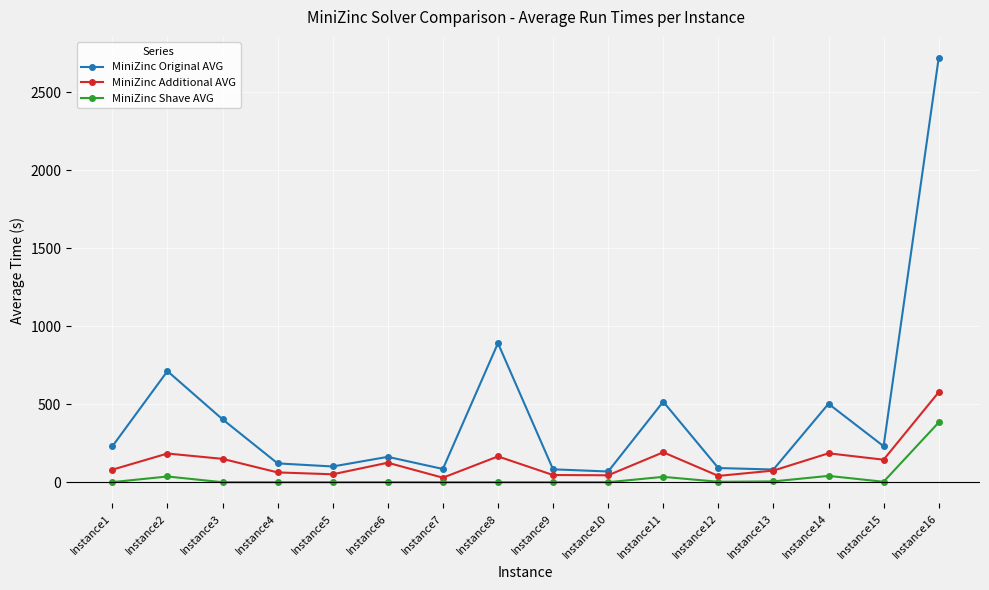

What is the average value of the MiniZinc Original AVG series?

437.9